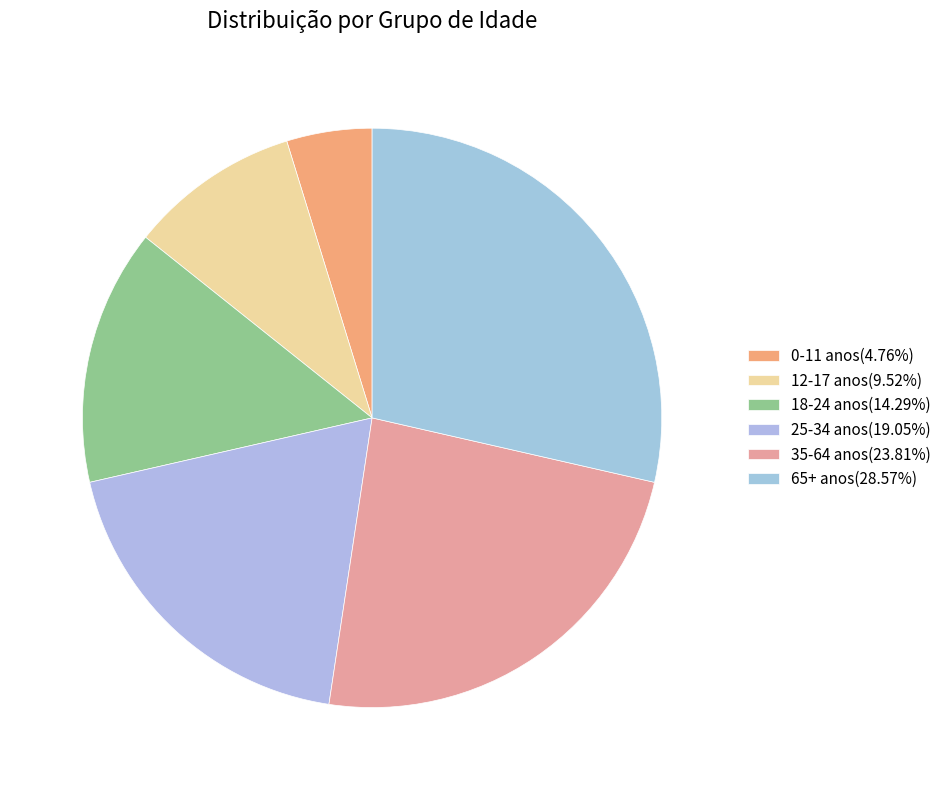

How many segments does this pie chart have?

6